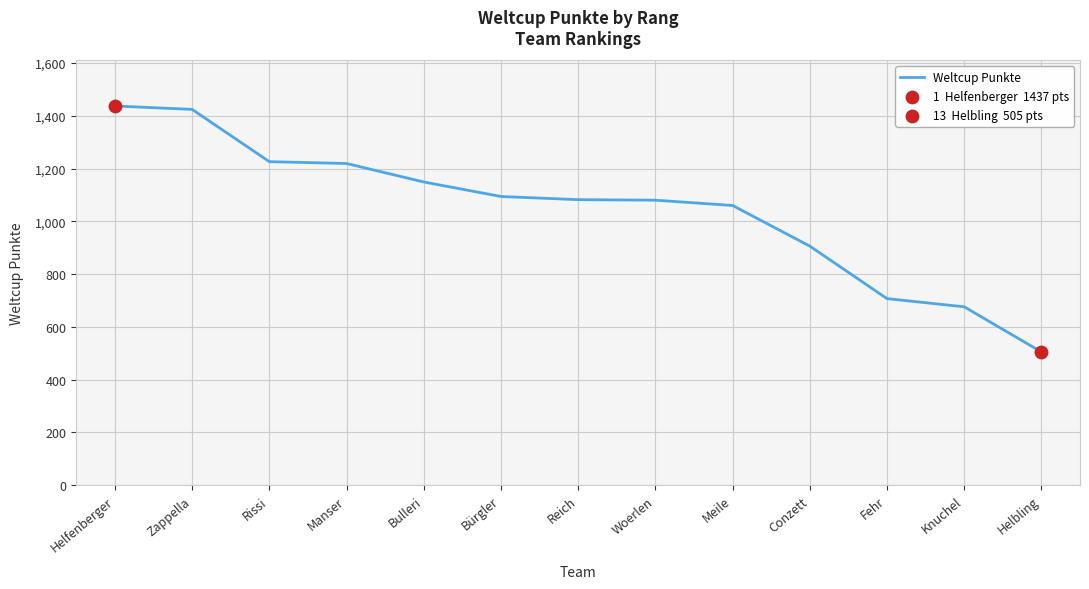

What is the change in value from Woerlen to Fehr?

-373